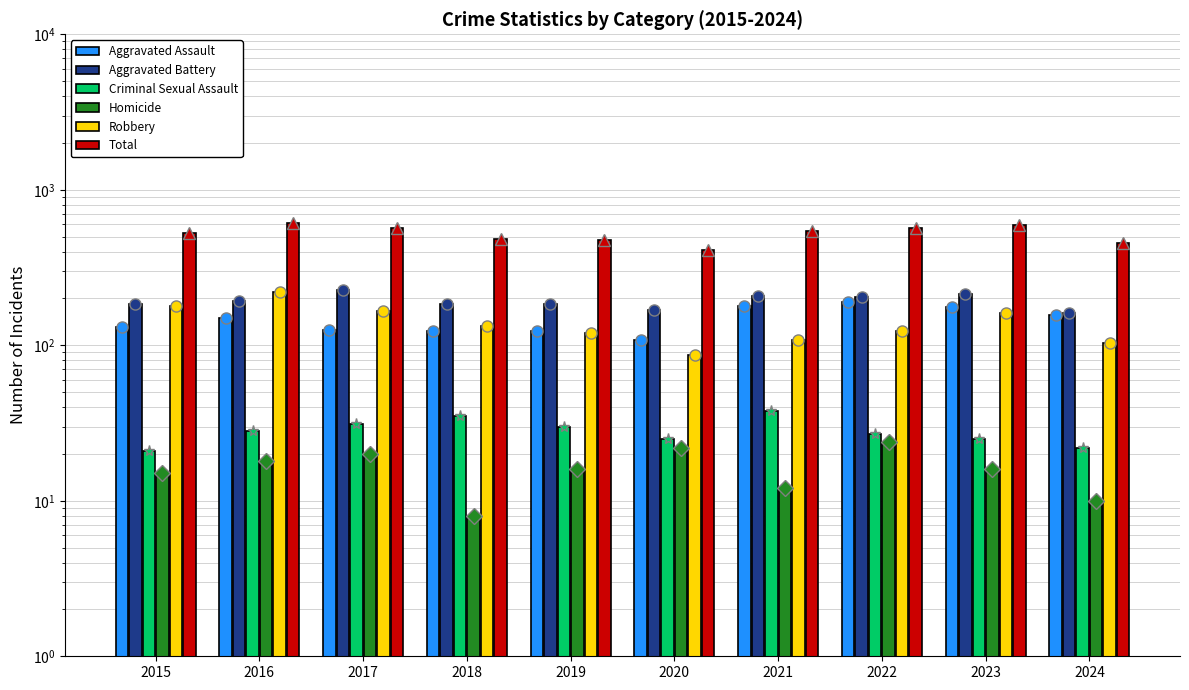

At which label does Total reach its minimum?

2020